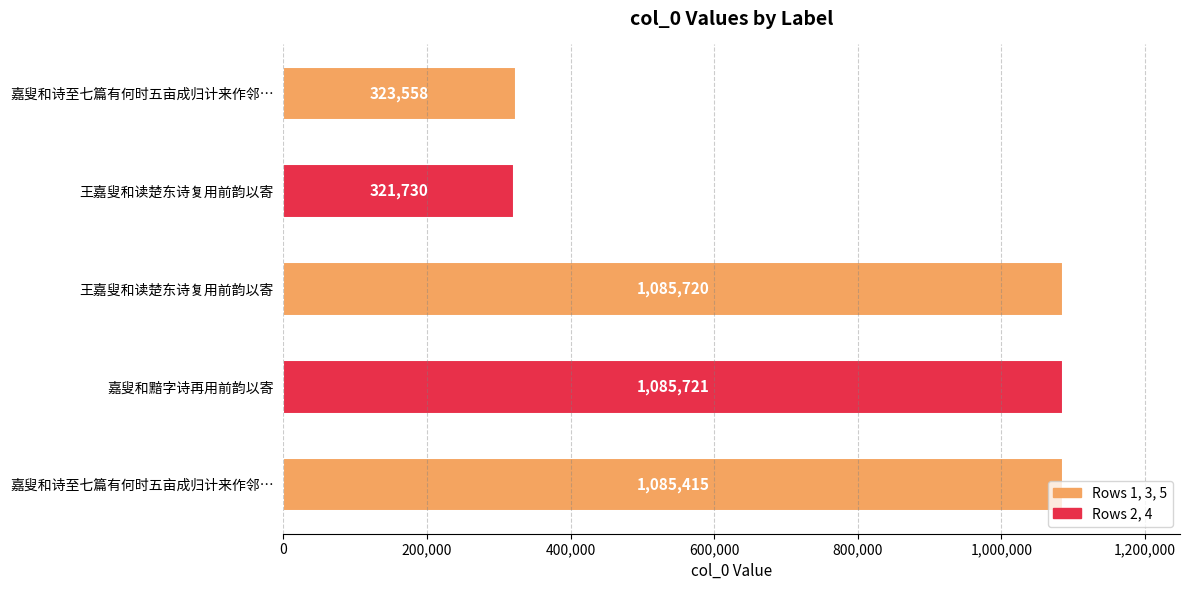

How many series are shown in this chart?

1